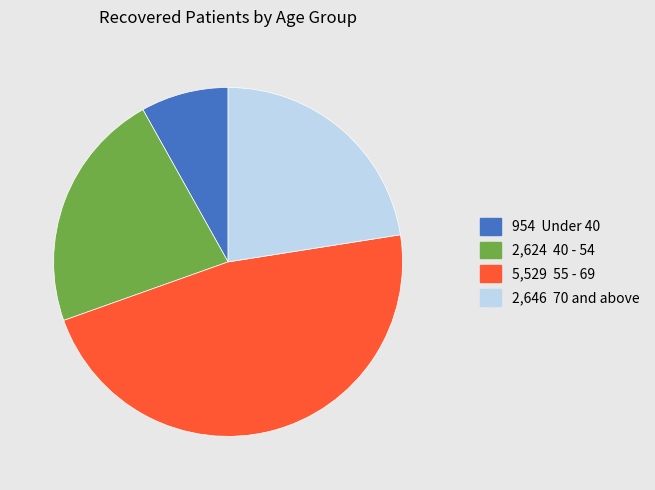

Is there a majority slice in this chart?

No